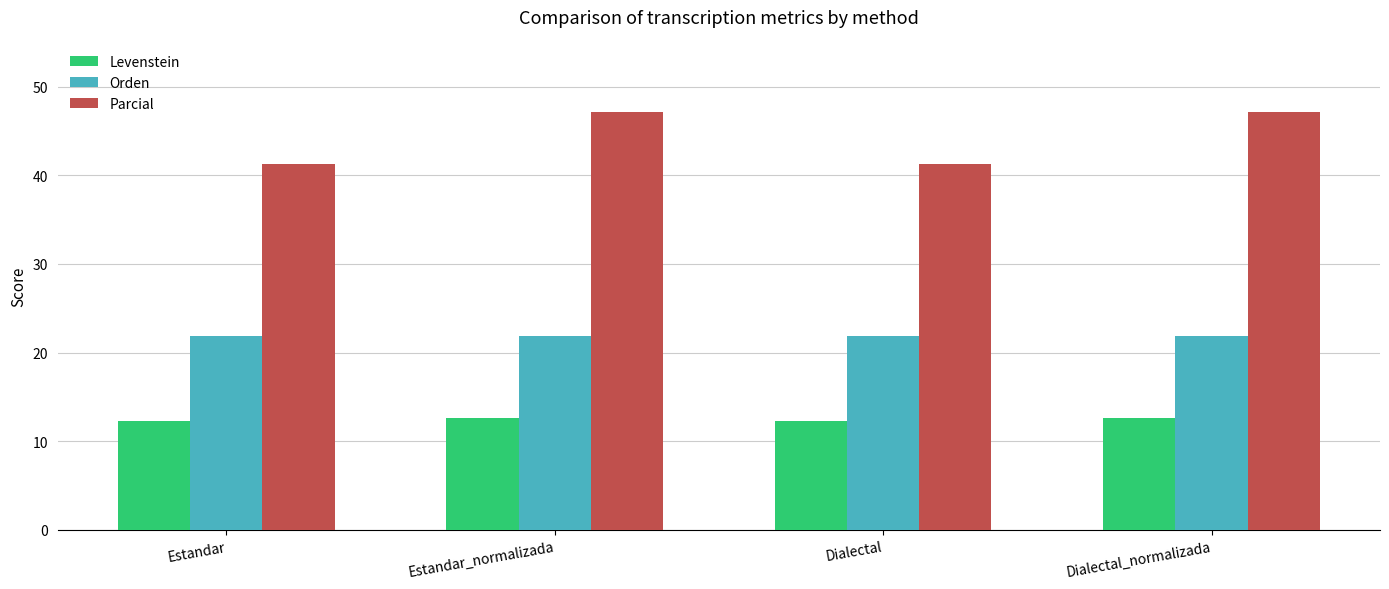

Is it true that Levenstein equals 12.6 at Dialectal_normalizada?

True